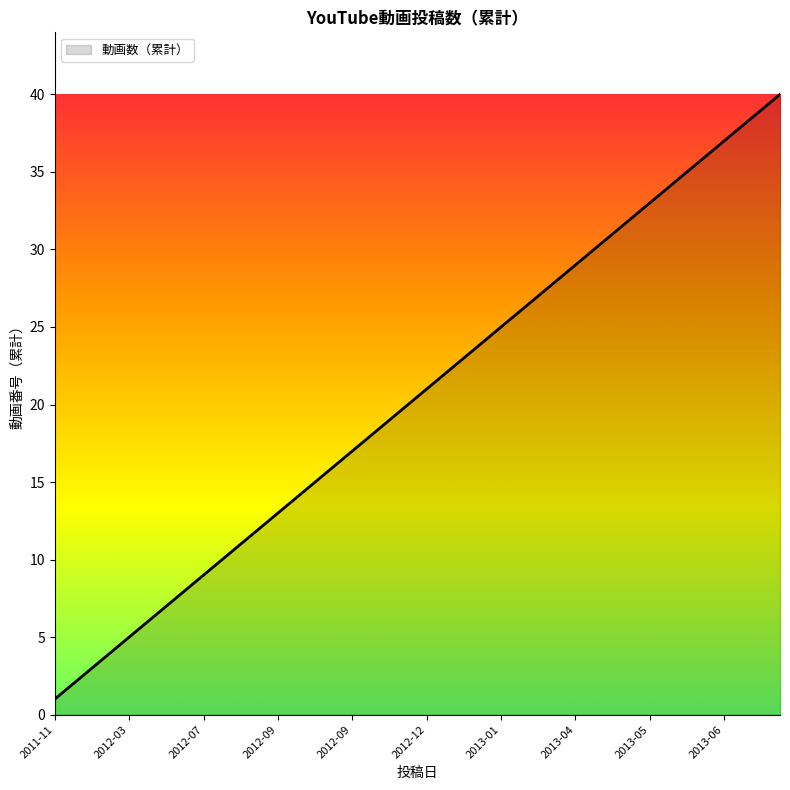

Does the chart display data point markers on the line(s)?

No